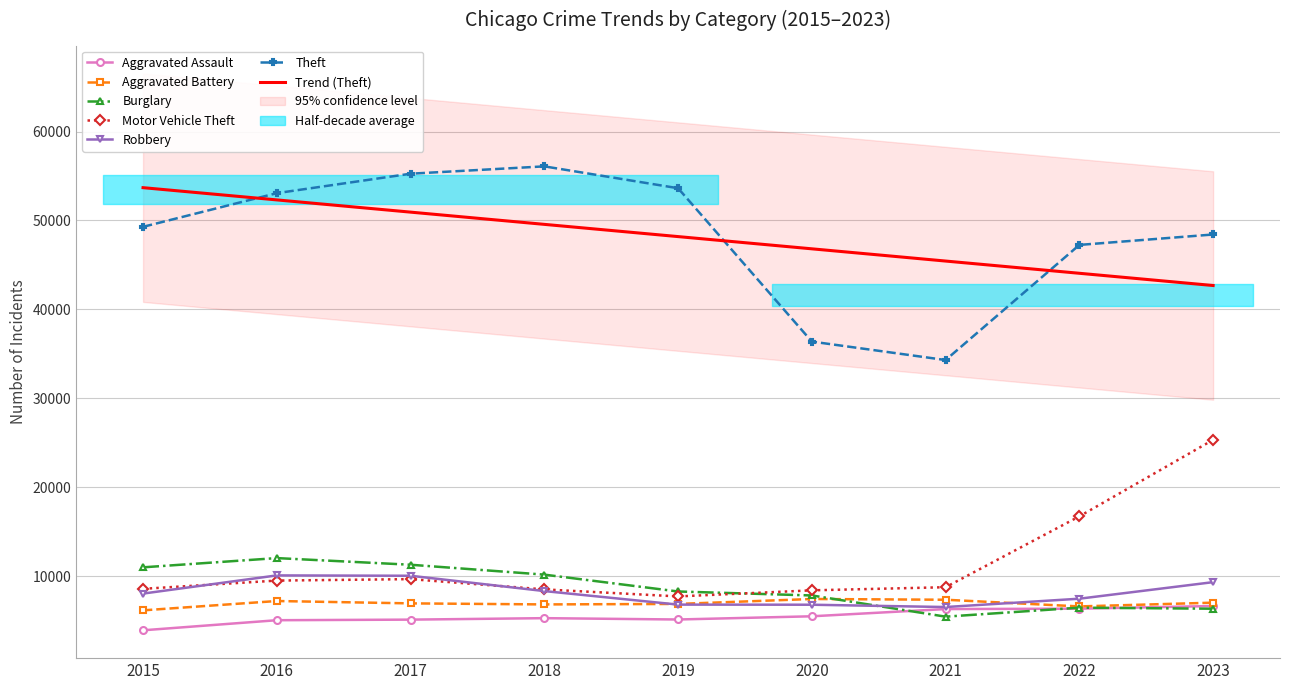

True or false: Aggravated Assault and Robbery cross at least once.

False